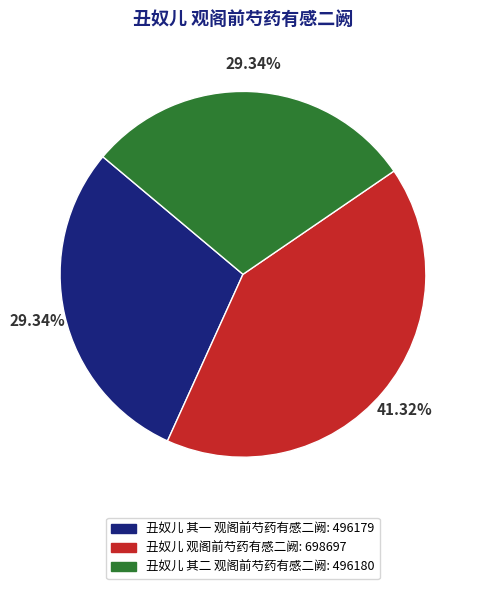

Is there a majority slice in this chart?

No